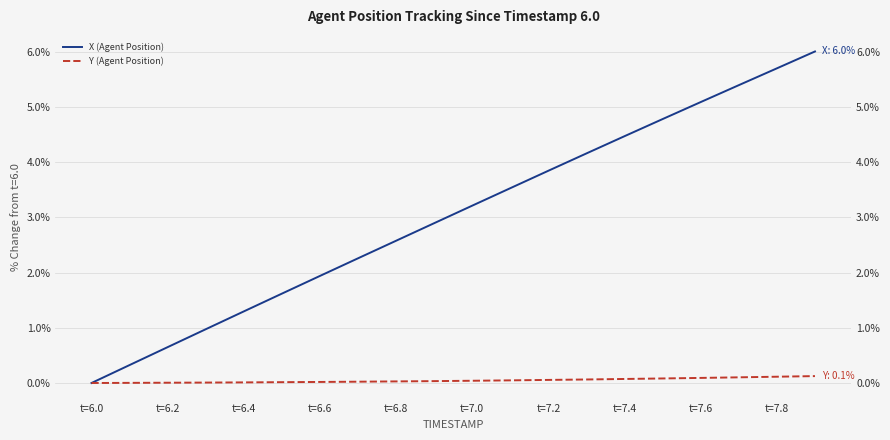

List the series in order of their peak value, highest first.

X (Agent Position), Y (Agent Position)